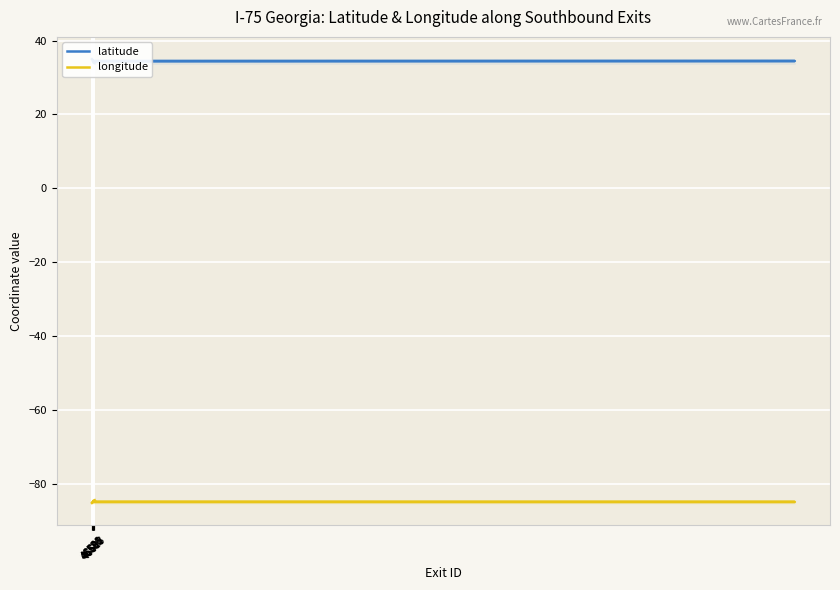

Is the value of longitude at 46586 greater than the value of latitude at 21?

No